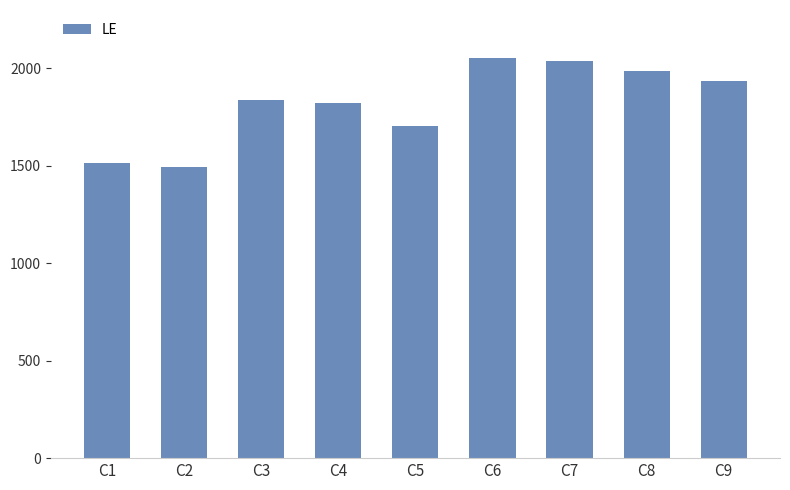

Is it true that the value at C2 is 1495?

True